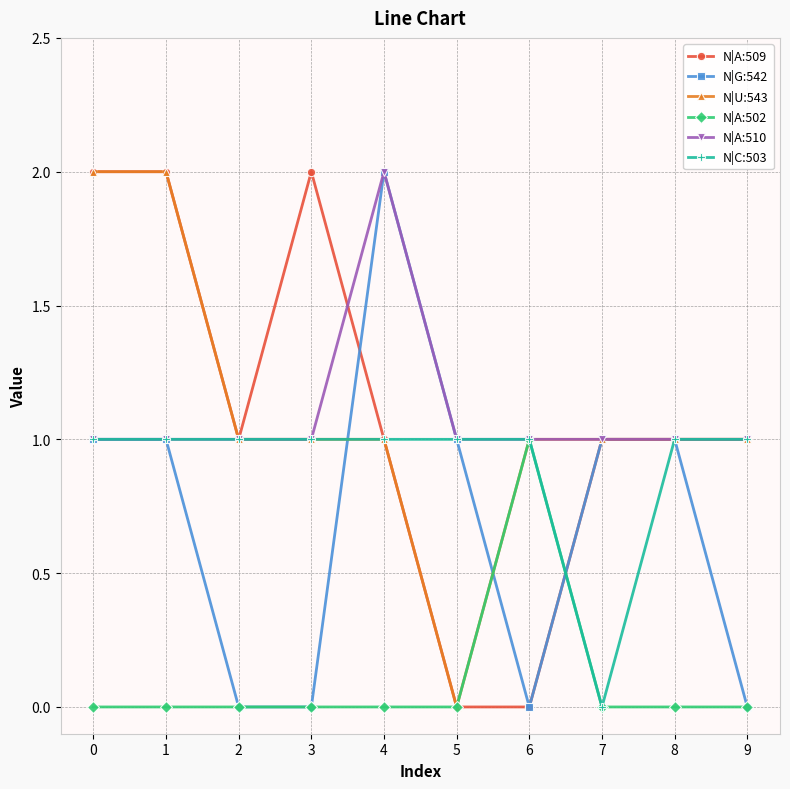

Reading left to right, extract all data points from this chart.

N|A:509: 2	2	1	2	1	0	0	1	1	1
N|G:542: 1	1	0	0	2	1	0	1	1	0
N|U:543: 2	2	1	1	1	0	1	1	1	1
N|A:502: 0	0	0	0	0	0	1	0	0	0
N|A:510: 1	1	1	1	2	1	1	1	1	1
N|C:503: 1	1	1	1	1	1	1	0	1	1